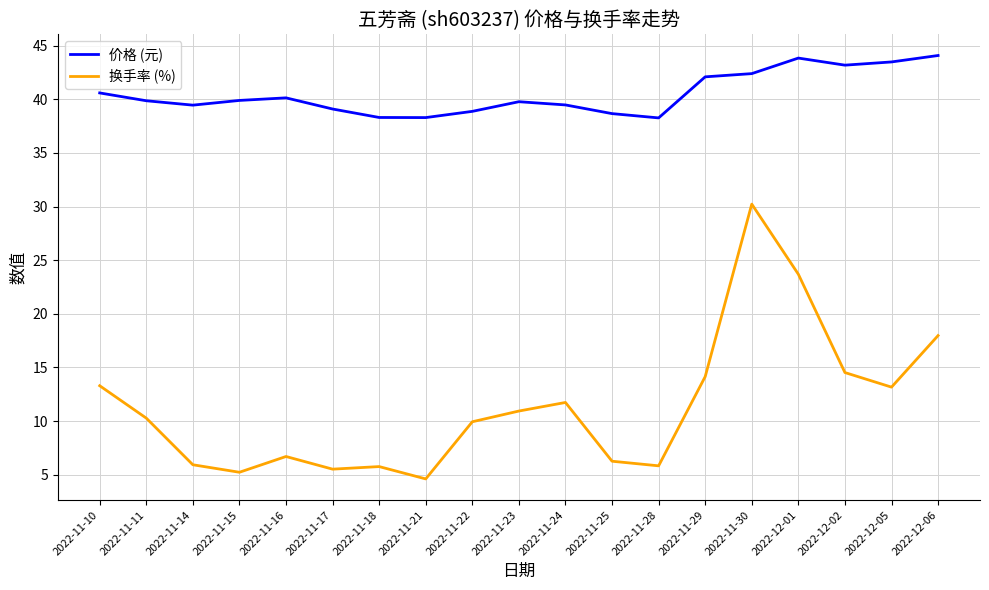

Is it true that 价格 (元) equals 38.3 at 2022-11-21?

True